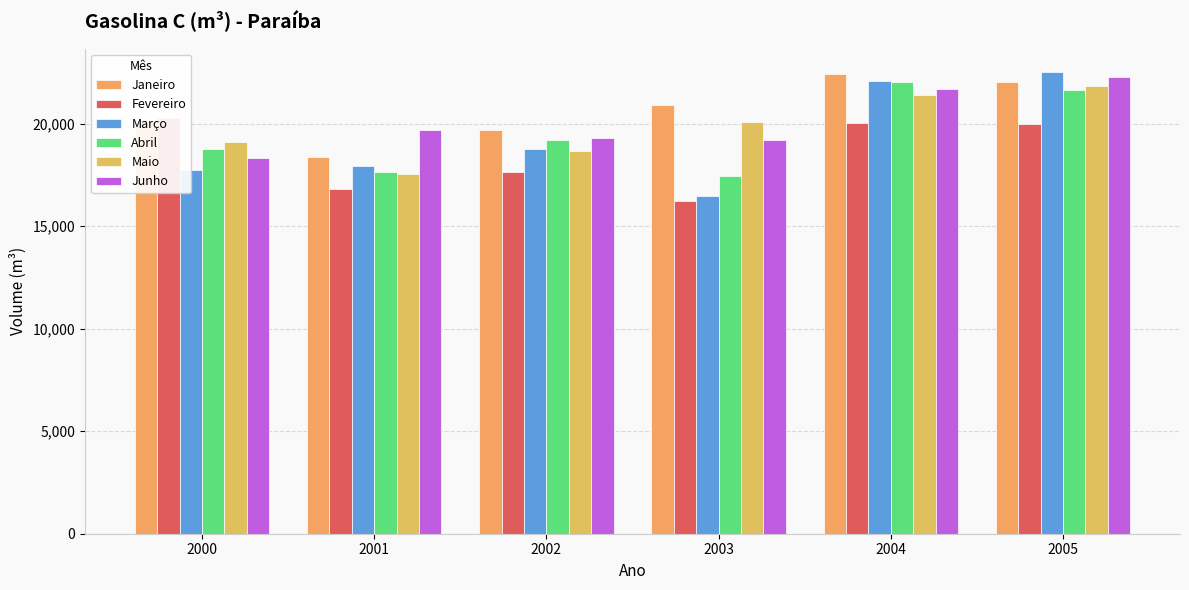

Are the bars horizontal?

No